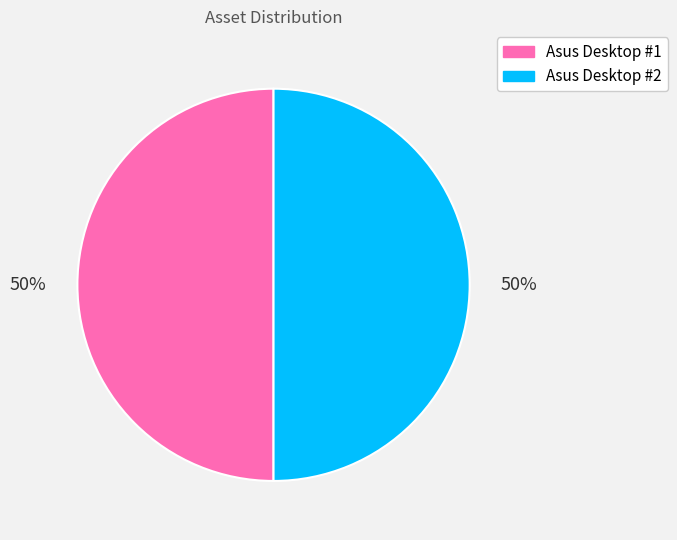

To the nearest percent, what is the combined percentage of Asus Desktop #2 and Asus Desktop #1?

100%